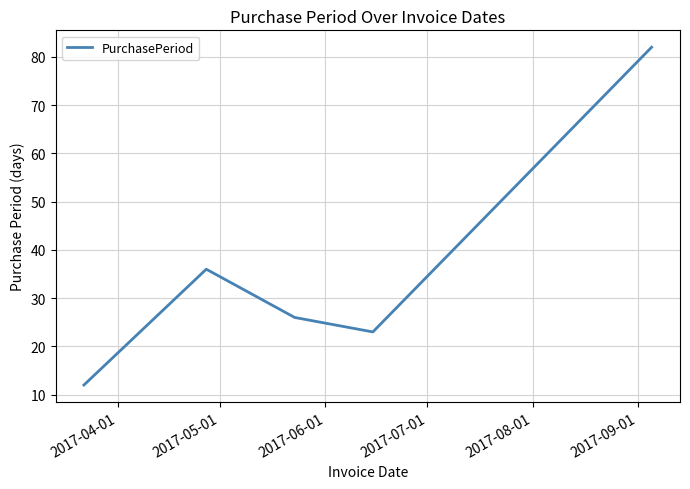

What is the sum of all values?

179